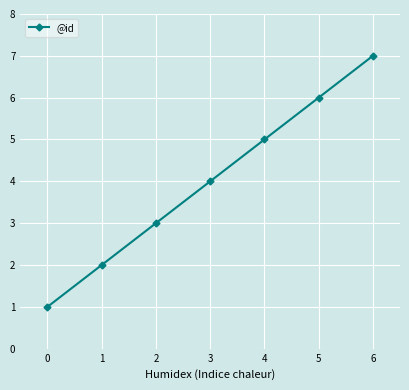

What is the value of the 6th point from the left?

6